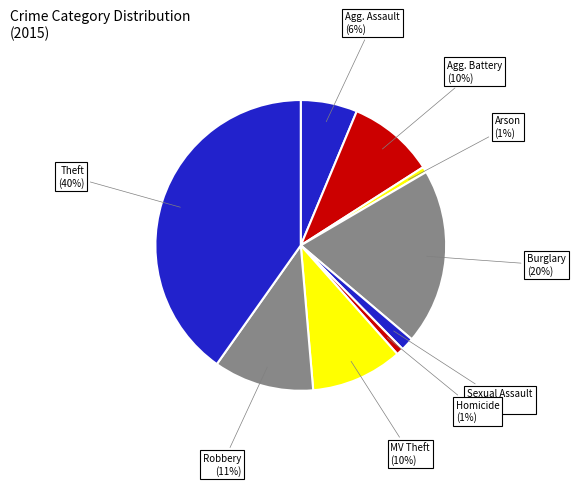

How many segments does this pie chart have?

9